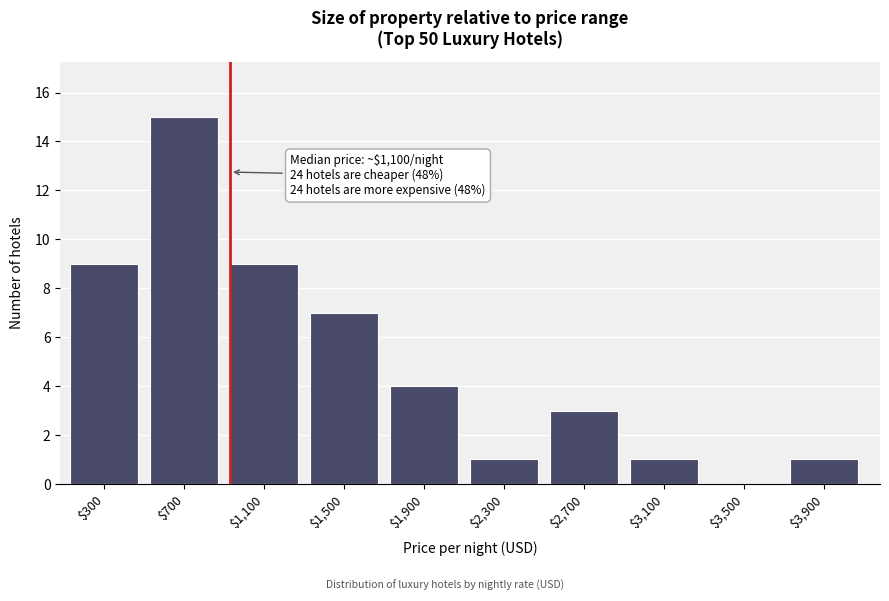

Is it true that the value at $3,900 is 2?

False